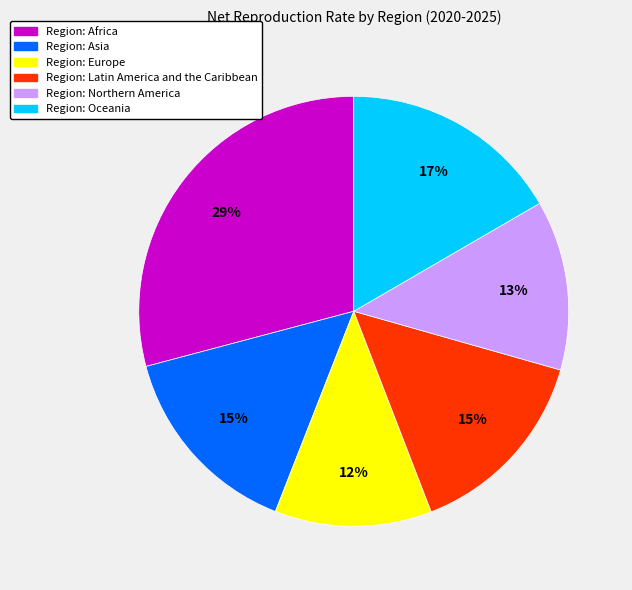

Is there any slice that represents more than half of the pie?

No